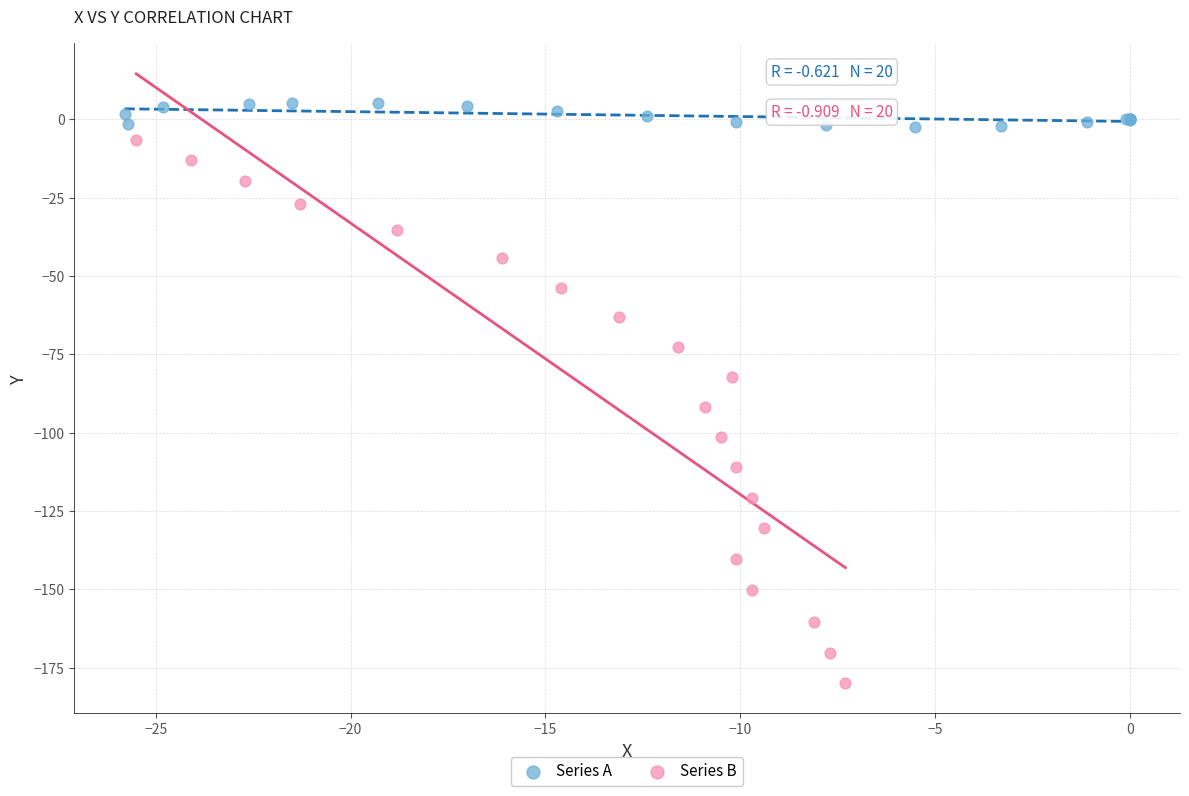

Which series reaches the maximum Y coordinate?

Series A